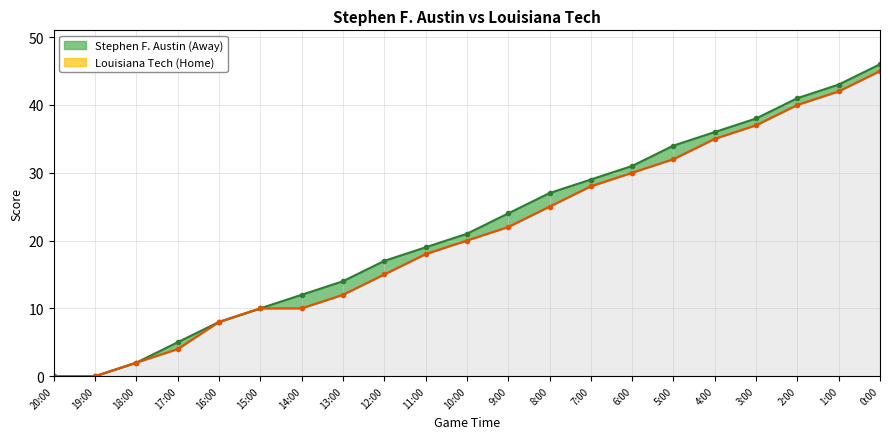

True or false: Stephen F. Austin (Away) and Louisiana Tech (Home) intersect in this chart.

False